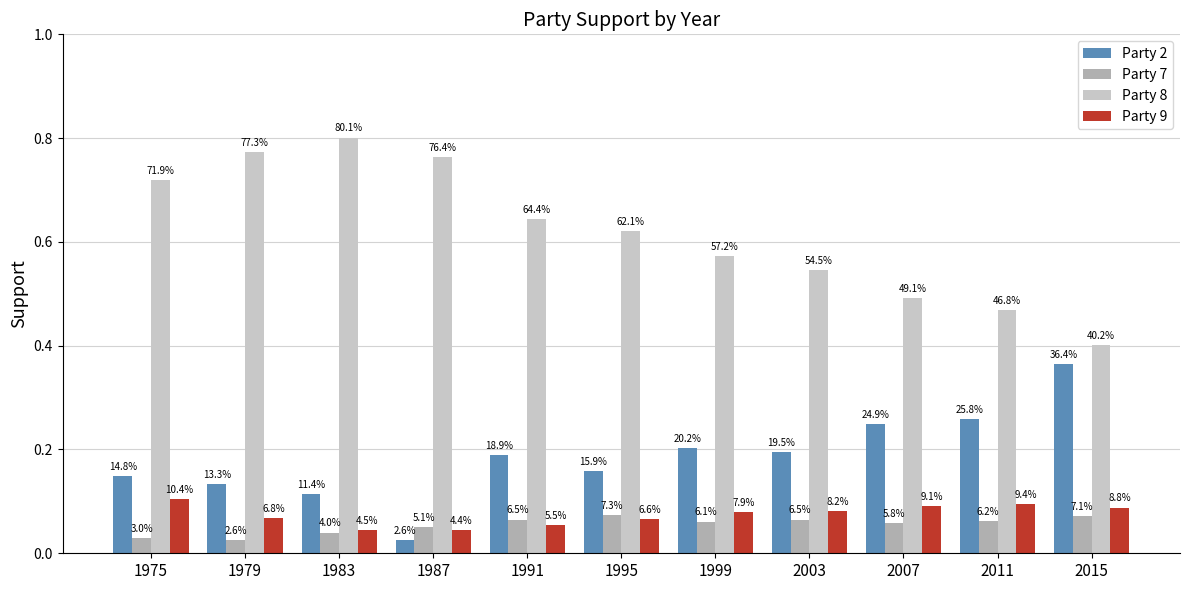

Is it true that Party 9 equals 0.0 at 1983?

True